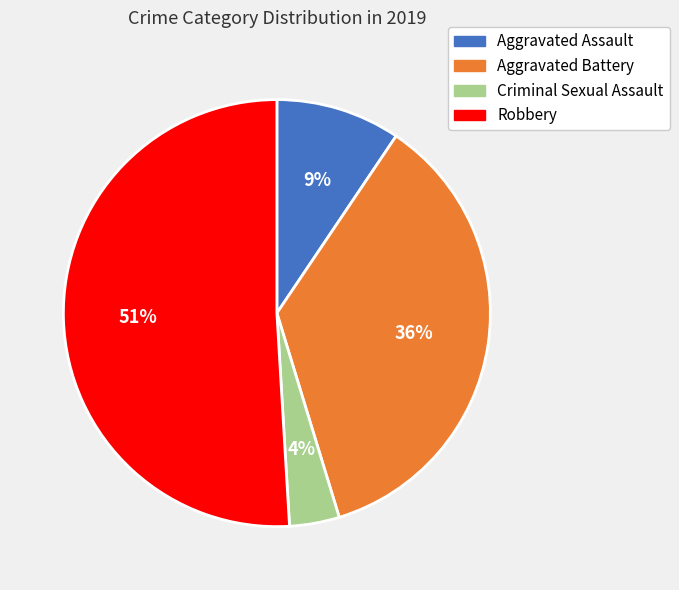

The Robbery slice represents 65% of the pie. True or false?

False